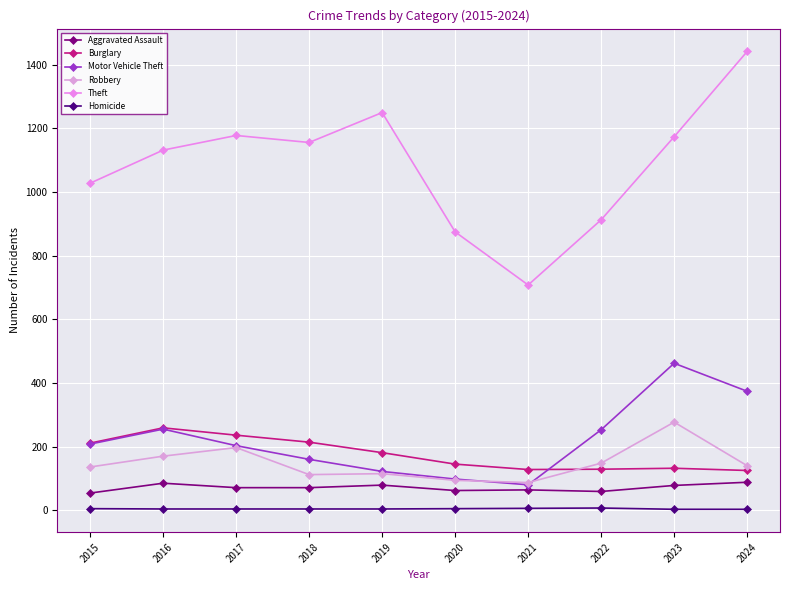

At which label is Homicide closest to 5?

2015